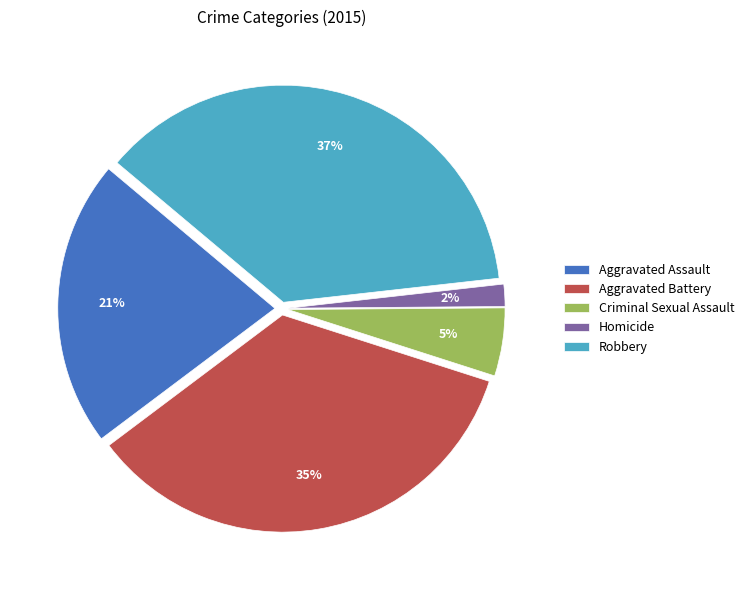

Does Robbery represent more than half of the total?

No